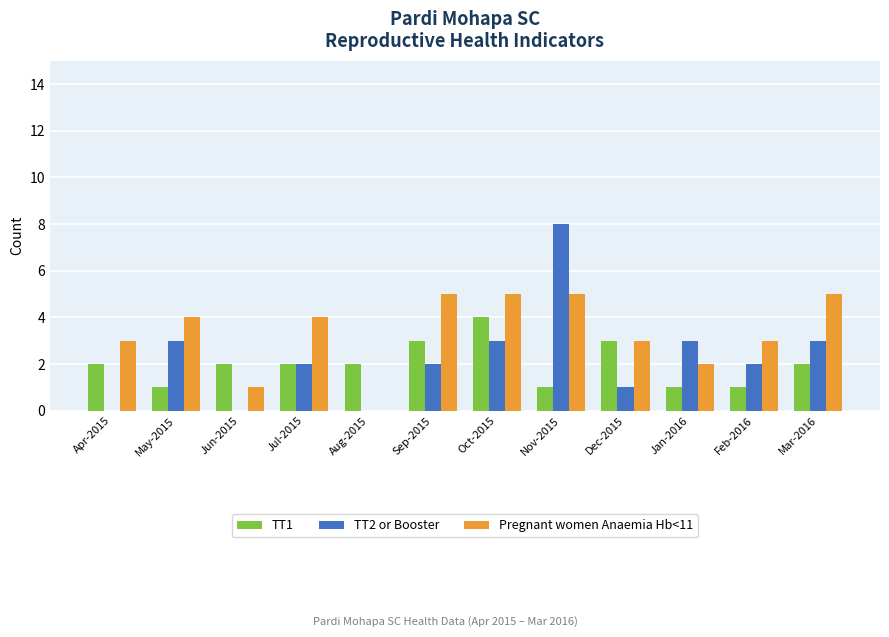

Which series changed the most between Aug-2015 and Mar-2016?

Pregnant women Anaemia Hb<11